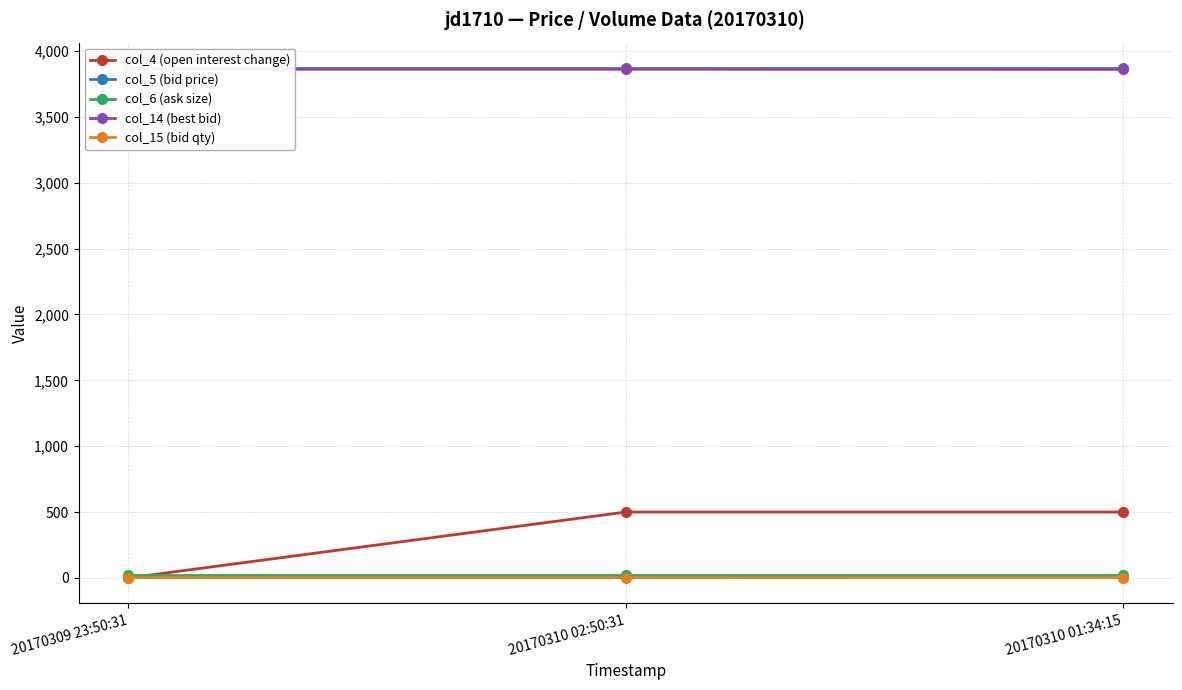

At which label is col_15 (bid qty) closest to 2?

20170309 23:50:31